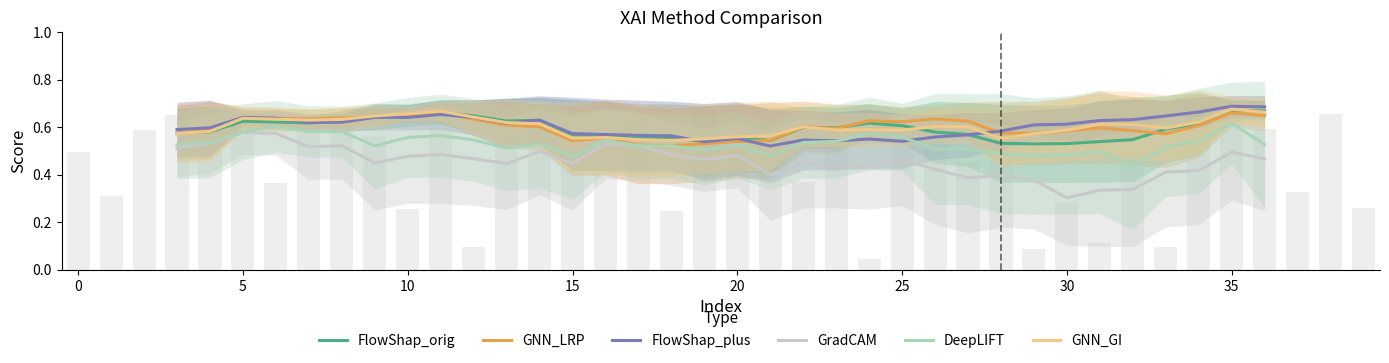

What is the minimum value for GNN_GI?

0.5